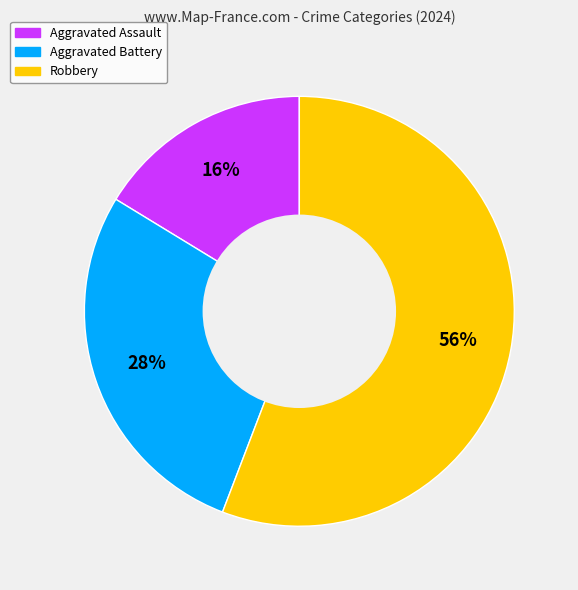

To the nearest percent, what is the difference between the largest and smallest slice percentages?

40%